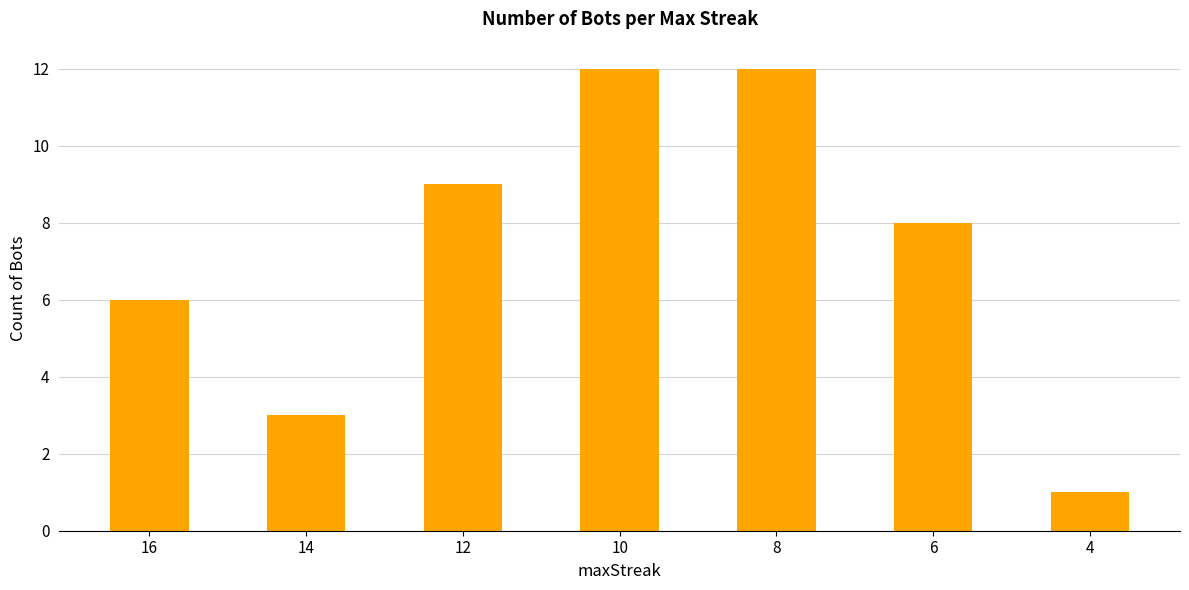

Reading left to right, transcribe all the data shown in this chart.

16=6	14=3	12=9	10=12	8=12	6=8	4=1